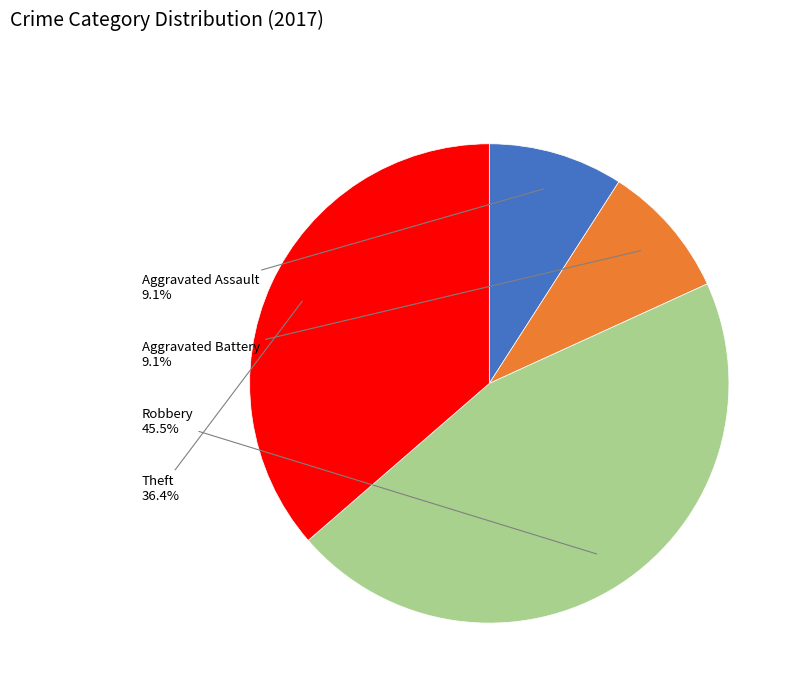

Is there a majority slice in this chart?

No